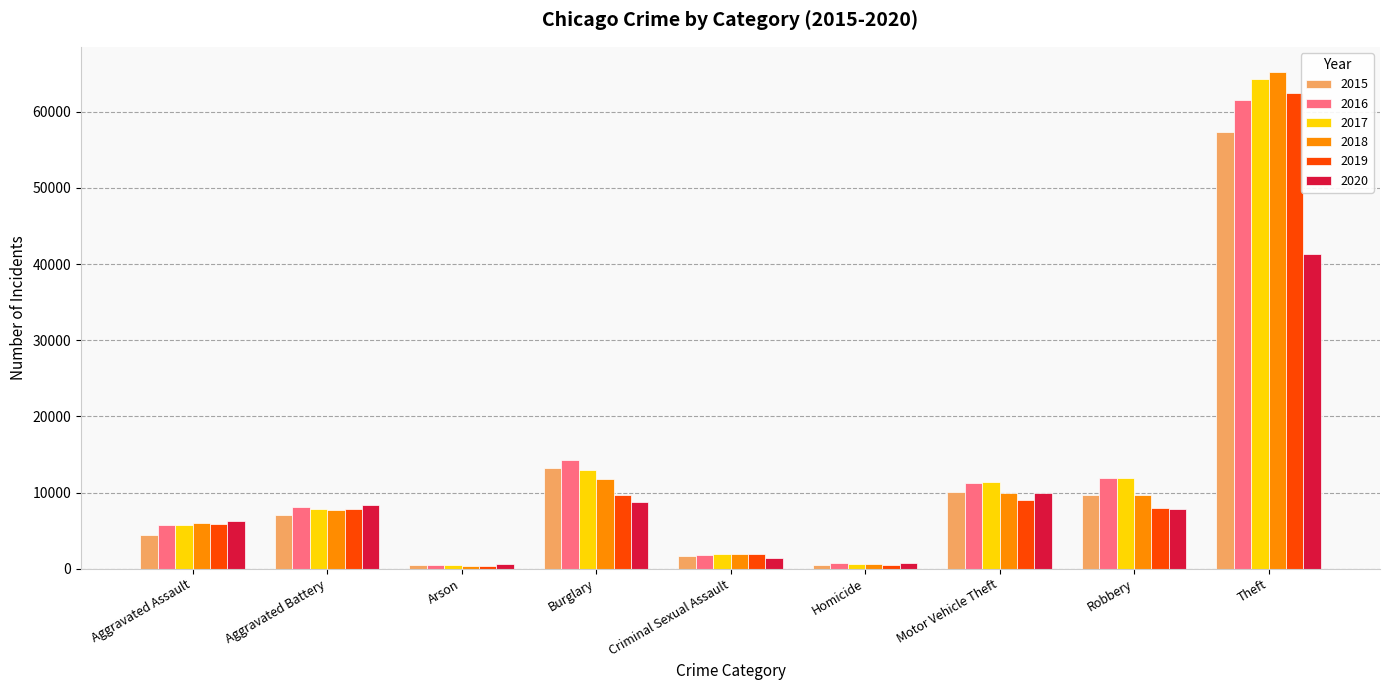

How many categories are shown in the chart?

9